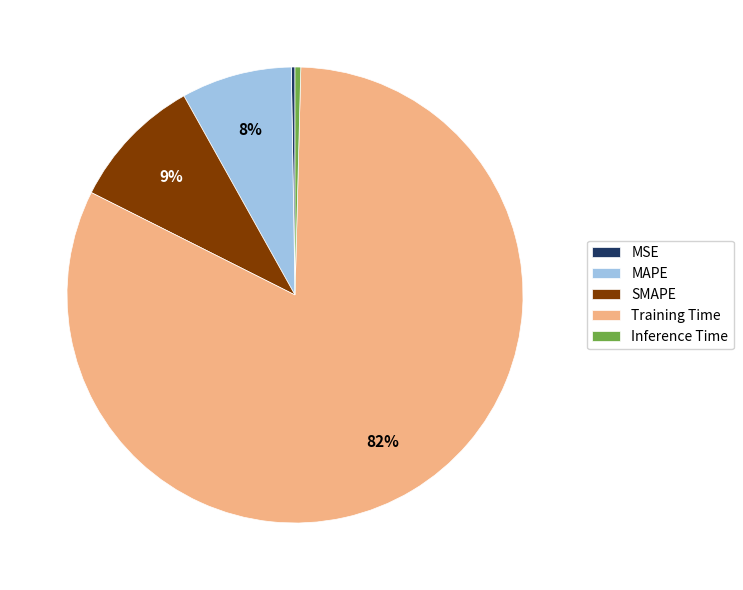

The SMAPE slice represents 9% of the pie. True or false?

True